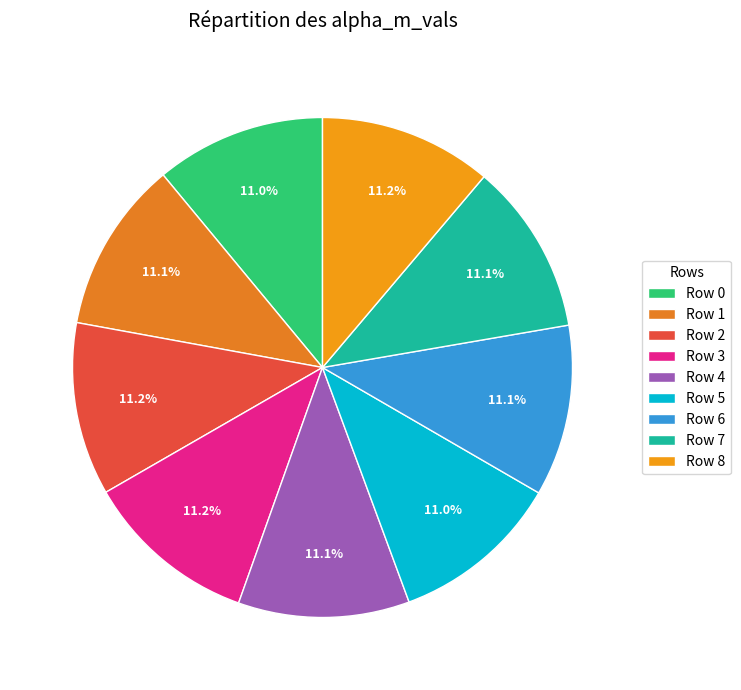

How many segments does this pie chart have?

9